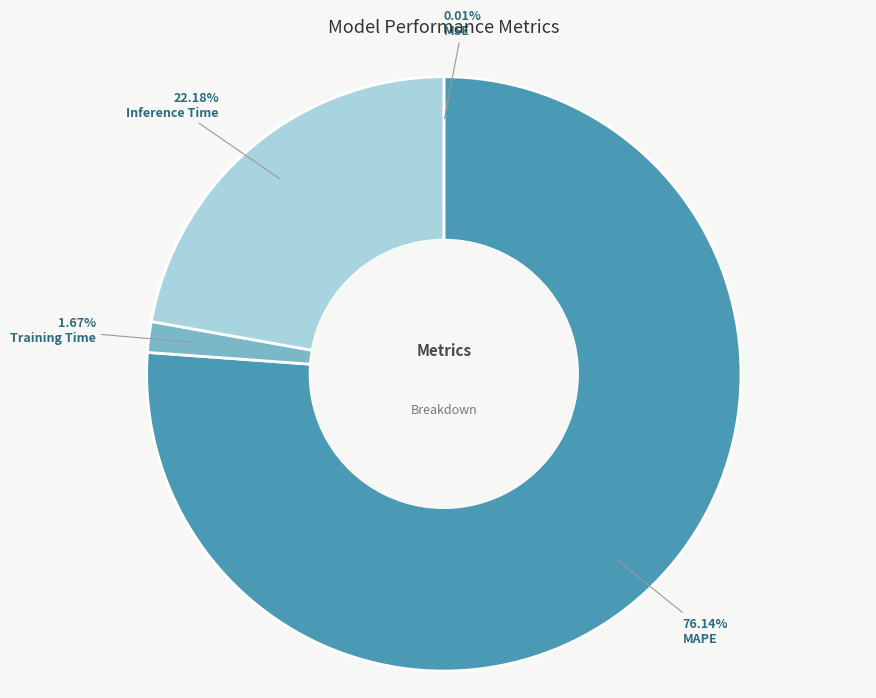

Which slice is the largest?

MAPE